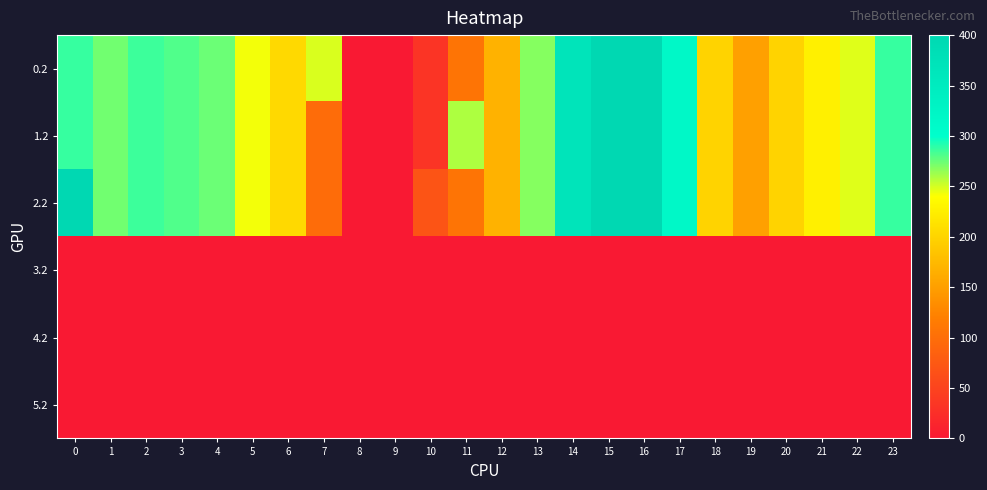

Reading left to right, list all the values displayed in this chart.

0.2: 0=287.1	1=272.7	2=285.5	3=281.0	4=274.4	5=242.4	6=205.3	7=248.6	8=0.0	9=0.0	10=31.9	11=107.6	12=168.0	13=268.1	14=368.8	15=400.0	16=400.0	17=316.5	18=198.8	19=150.8	20=199.2	21=226.4	22=247.4	23=287.5
1.2: 0=287.1	1=272.7	2=285.5	3=281.0	4=274.4	5=242.4	6=205.3	7=97.4	8=0.0	9=0.0	10=31.9	11=258.8	12=168.0	13=268.1	14=368.8	15=400.0	16=400.0	17=316.5	18=198.8	19=150.8	20=199.2	21=226.4	22=247.4	23=287.5
2.2: 0=400.0	1=272.7	2=285.5	3=281.0	4=274.4	5=242.4	6=205.3	7=97.4	8=0.0	9=0.0	10=70.1	11=107.6	12=168.0	13=268.1	14=368.8	15=400.0	16=400.0	17=316.5	18=198.8	19=150.8	20=199.2	21=226.4	22=247.4	23=287.5
3.2: 0=0.0	1=0.0	2=0.0	3=0.0	4=0.0	5=0.0	6=0.0	7=0.0	8=0.0	9=0.0	10=0.0	11=0.0	12=0.0	13=0.0	14=0.0	15=0.0	16=0.0	17=0.0	18=0.0	19=0.0	20=0.0	21=0.0	22=0.0	23=0.0
4.2: 0=0.0	1=0.0	2=0.0	3=0.0	4=0.0	5=0.0	6=0.0	7=0.0	8=0.0	9=0.0	10=0.0	11=0.0	12=0.0	13=0.0	14=0.0	15=0.0	16=0.0	17=0.0	18=0.0	19=0.0	20=0.0	21=0.0	22=0.0	23=0.0
5.2: 0=0.0	1=0.0	2=0.0	3=0.0	4=0.0	5=0.0	6=0.0	7=0.0	8=0.0	9=0.0	10=0.0	11=0.0	12=0.0	13=0.0	14=0.0	15=0.0	16=0.0	17=0.0	18=0.0	19=0.0	20=0.0	21=0.0	22=0.0	23=0.0